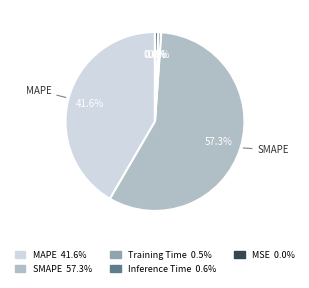

Which category accounts for the majority?

SMAPE